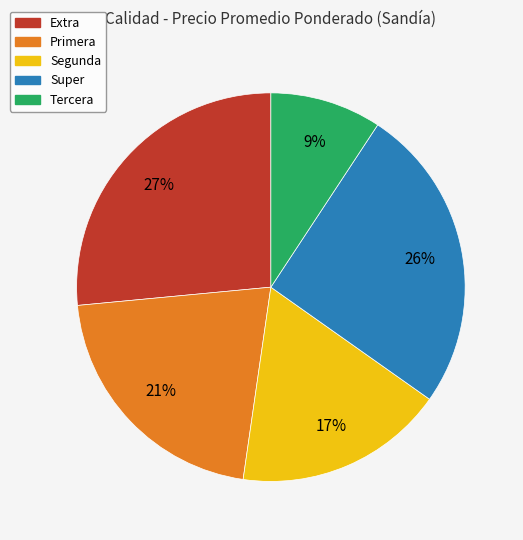

To the nearest percent, what is the difference between the Tercera and Segunda slice percentages?

8%